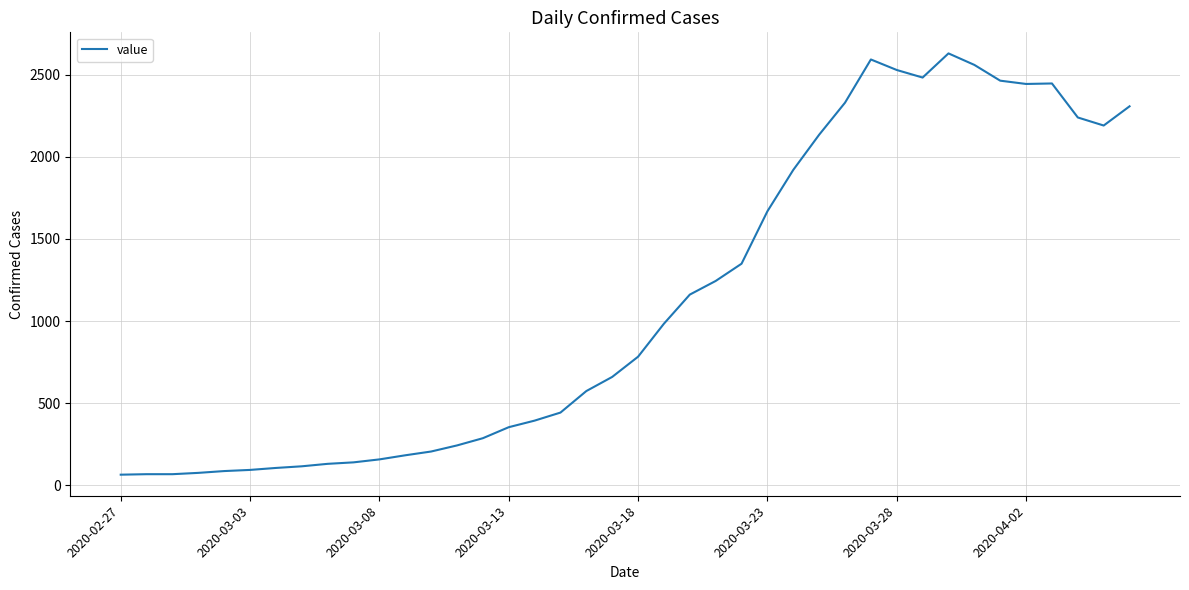

What is the greatest value displayed?

2629